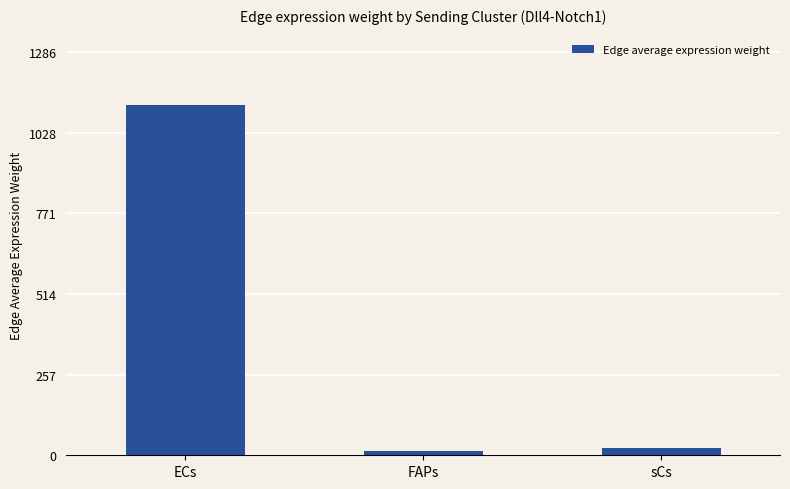

How many categories are shown in the chart?

3